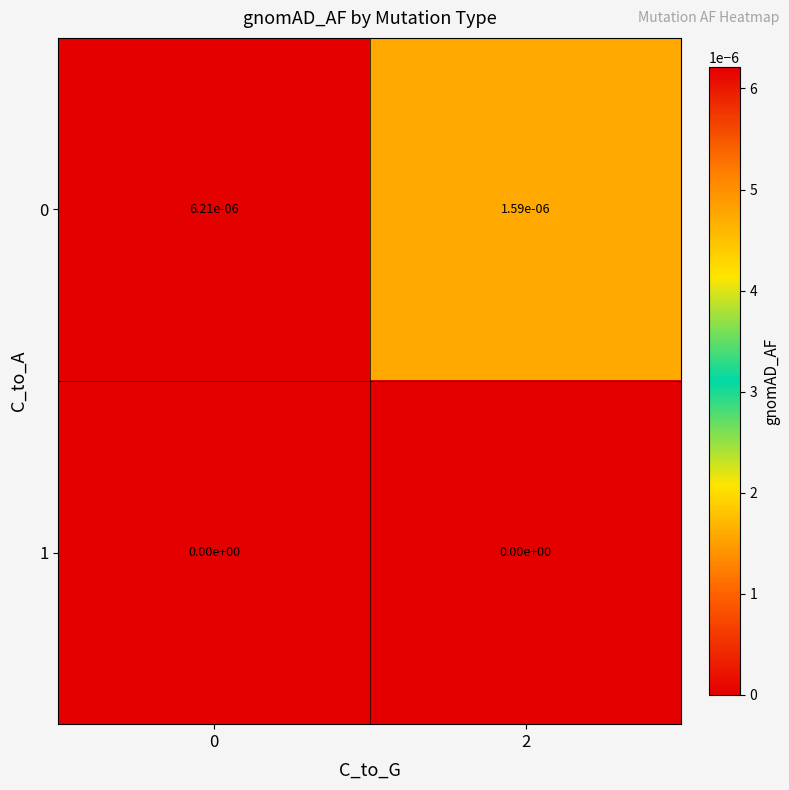

Is the value of 1 at 2 greater than the value of 0 at 2?

No